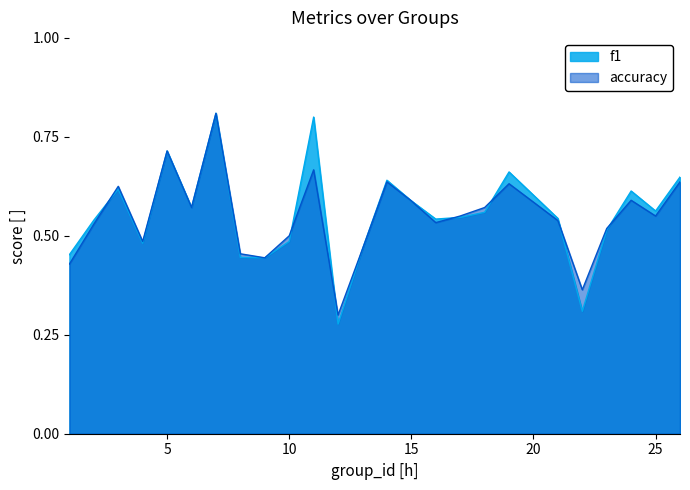

Where do f1 and accuracy first cross each other?

2 and 3